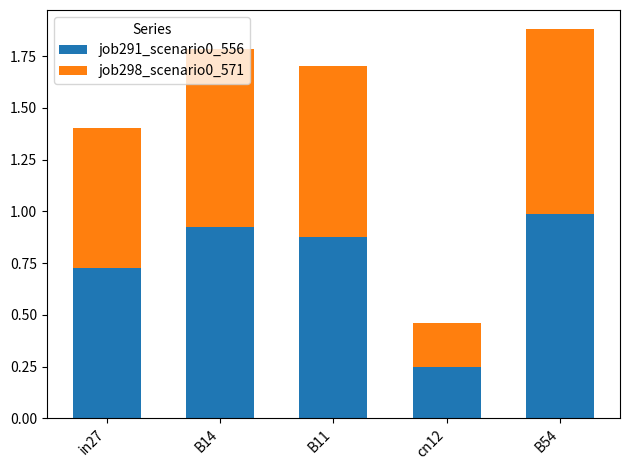

The job291_scenario0_556 series shows 0.4 at cn12. True or false?

False